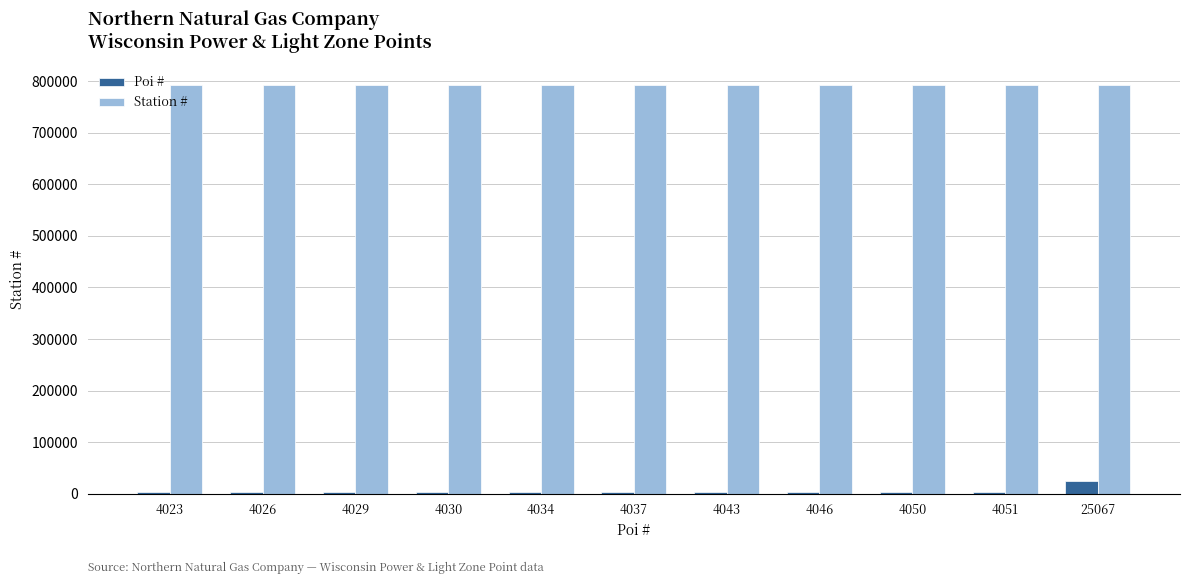

Rank the series by their average value, from lowest to highest.

Poi #, Station #